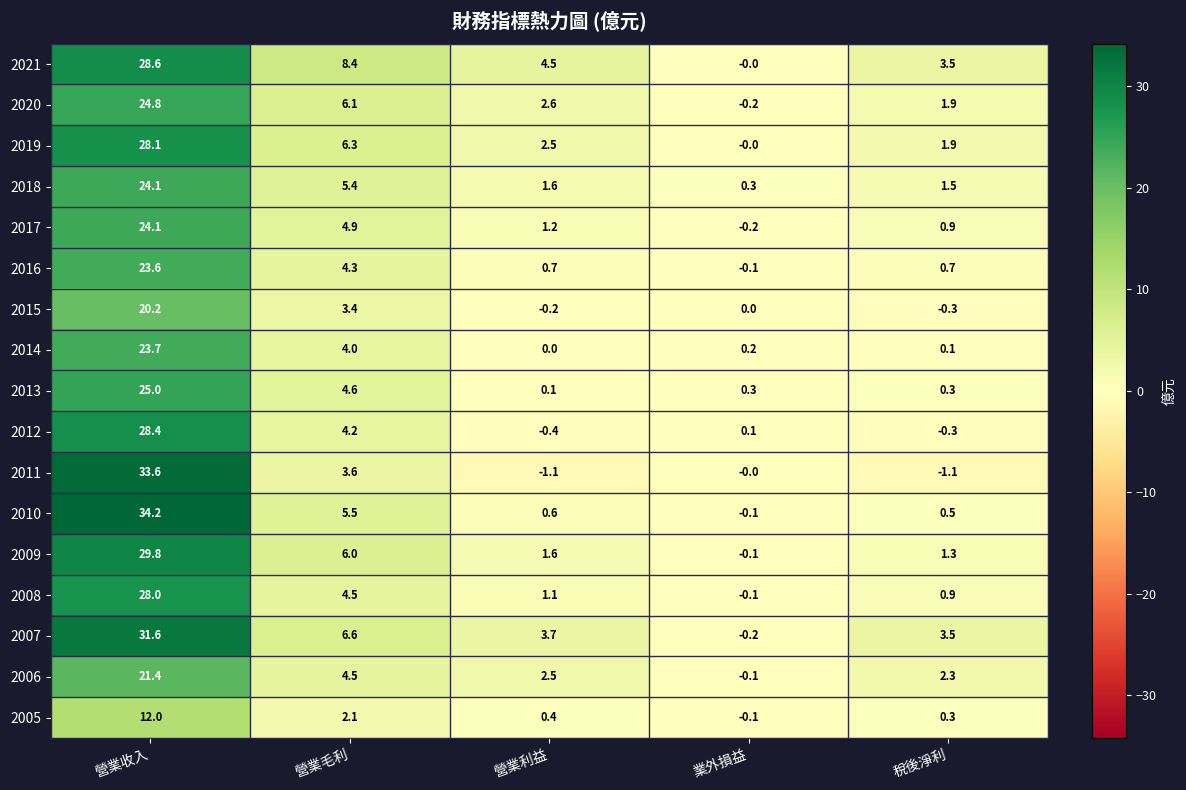

What is the total value across all series at 營業毛利?

84.4